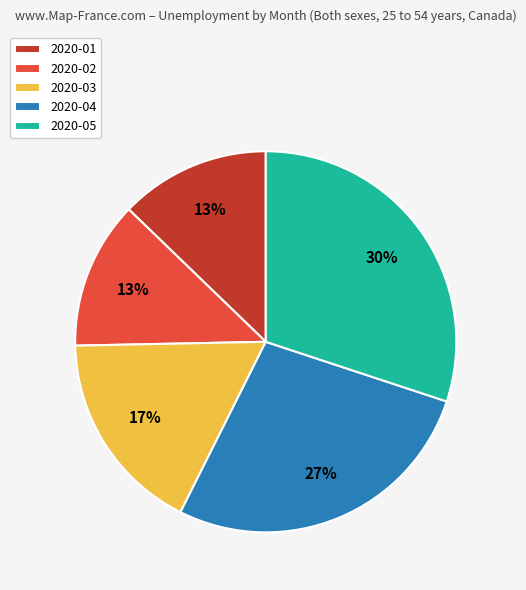

Combined, do 2020-02 and 2020-03 account for over 50%?

No